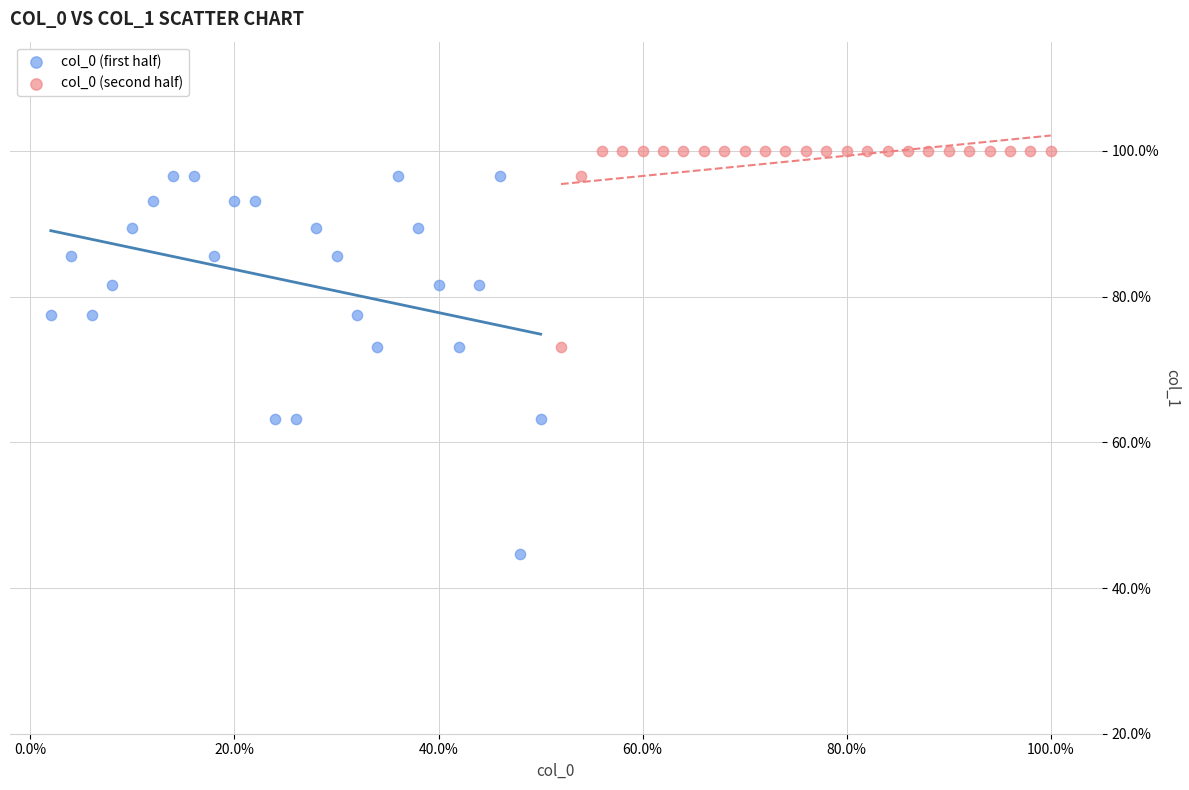

Which series reaches the minimum Y coordinate?

col_0 (first half)